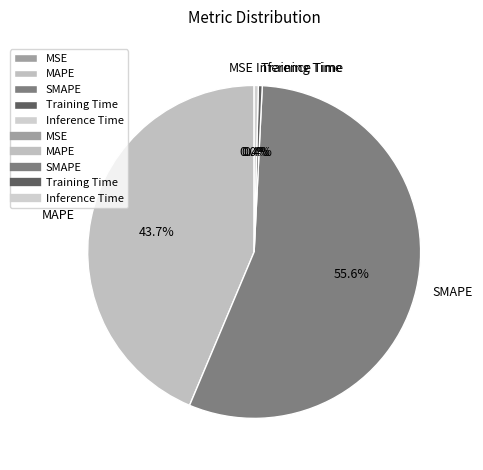

To the nearest percent, what is the average slice percentage?

20%